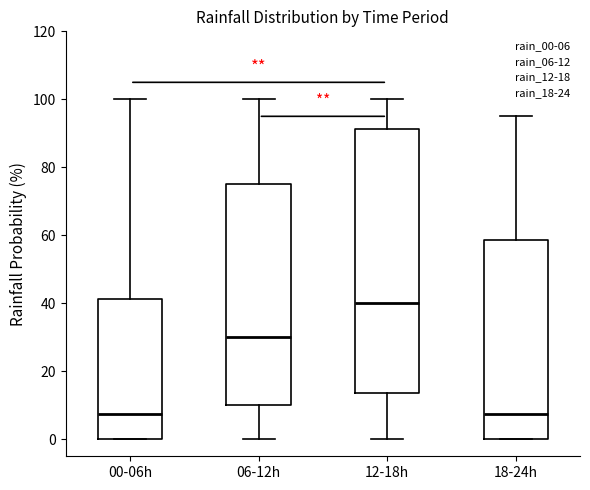

Where does the lower whisker of the box for 12-18h end on the y-axis? The values are not printed on the chart, so give them approximately, as read against the axis.

0